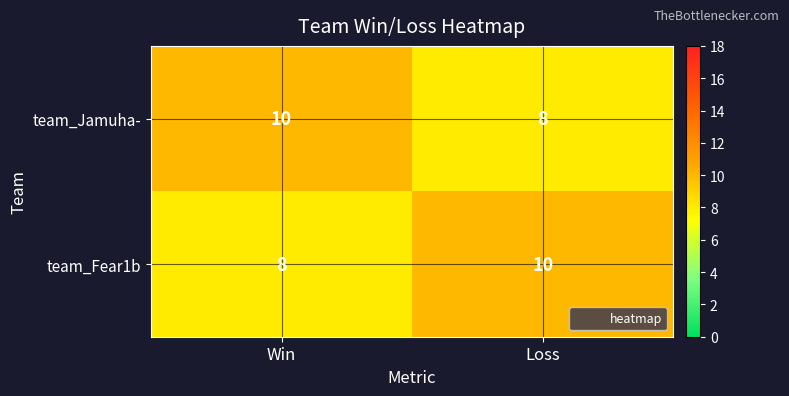

Reading left to right, extract all data points from this chart.

team_Jamuha-: 10	8
team_Fear1b: 8	10